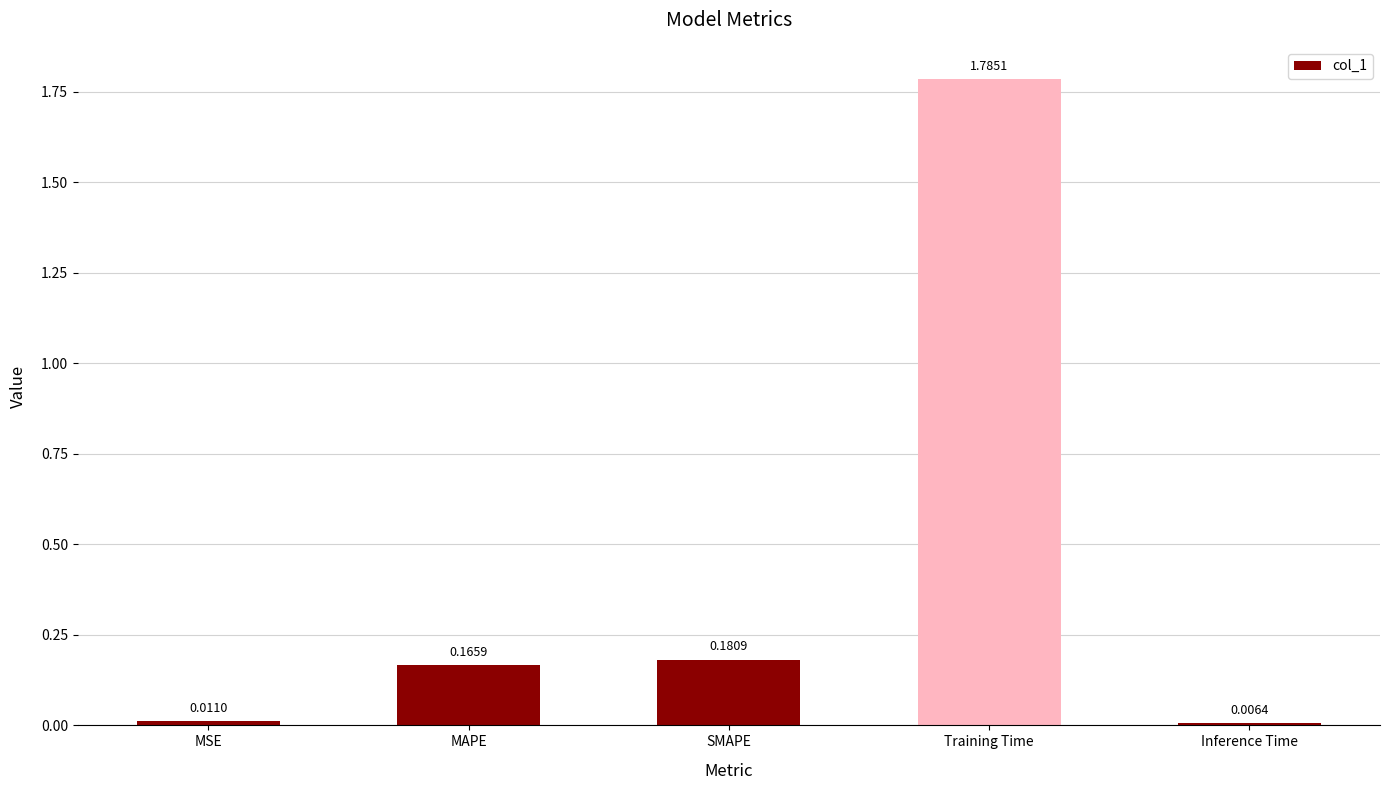

What is the label of the 1st bar from the left?

MSE